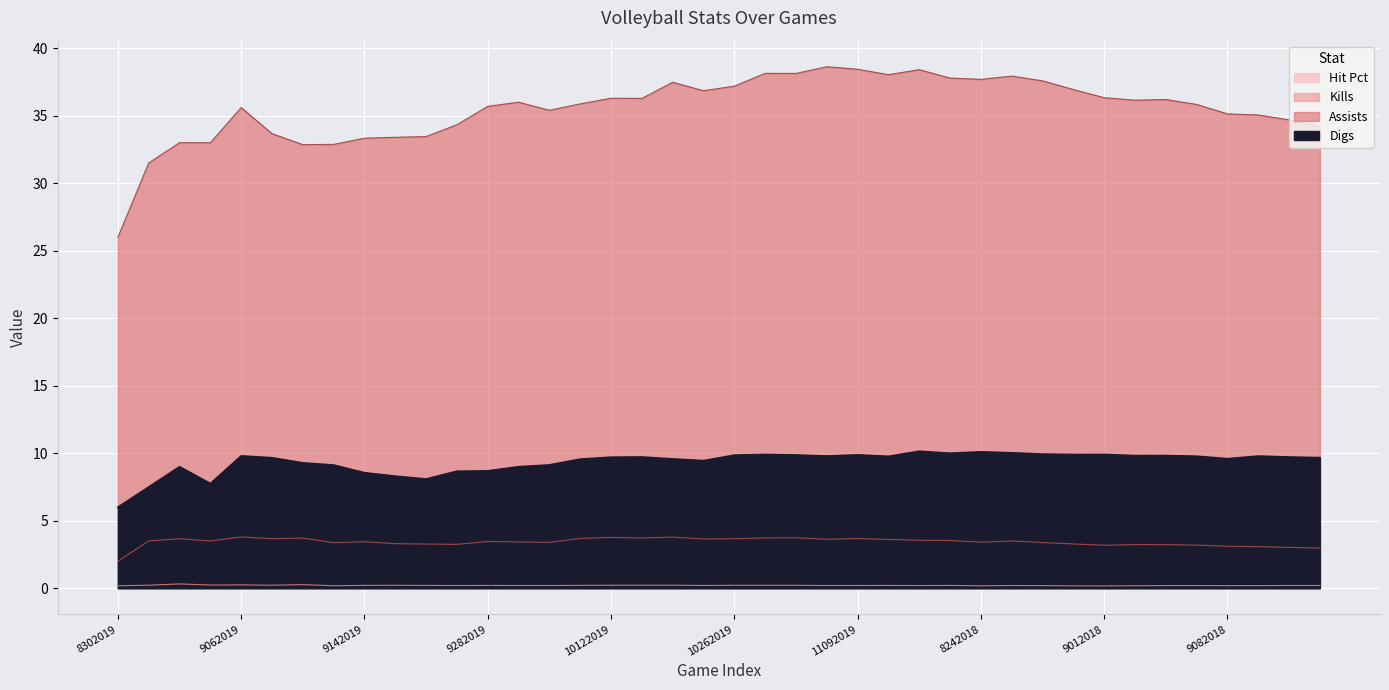

True or false: Hit Pct and Assists cross at least once.

False